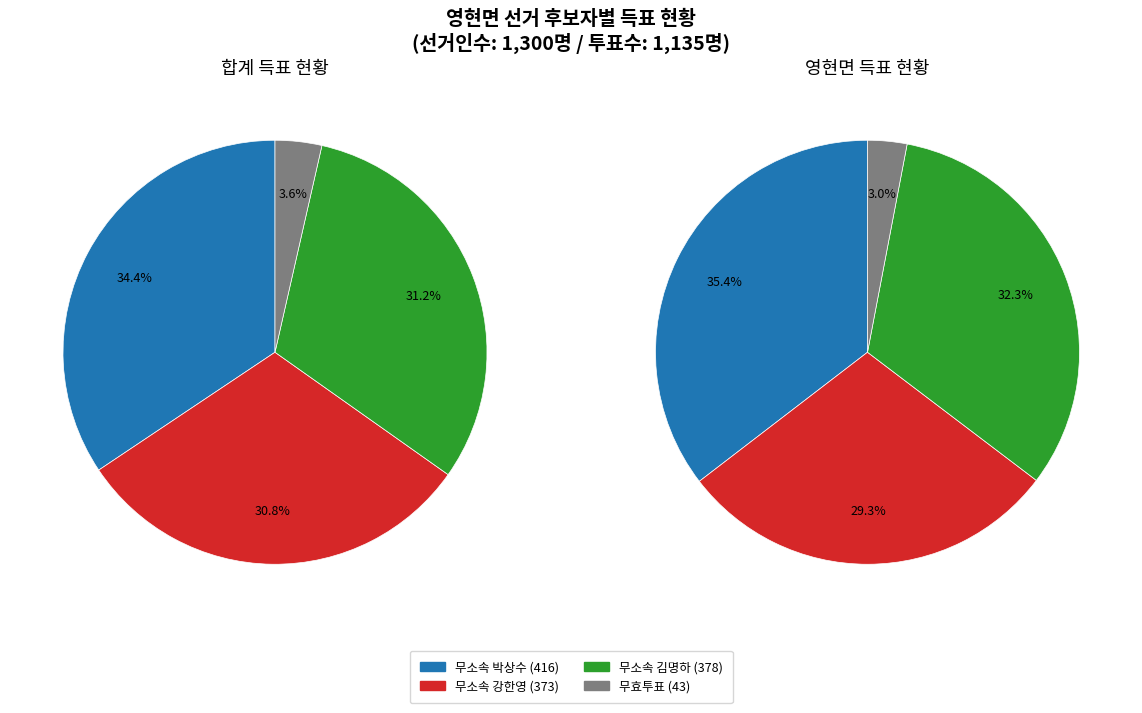

Is it true that 합계 is 60% of the pie?

False